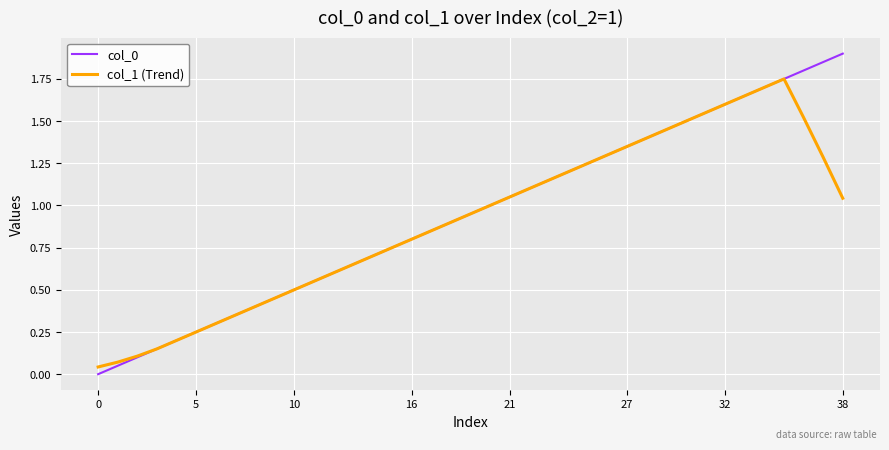

How many lines are shown in the chart?

2